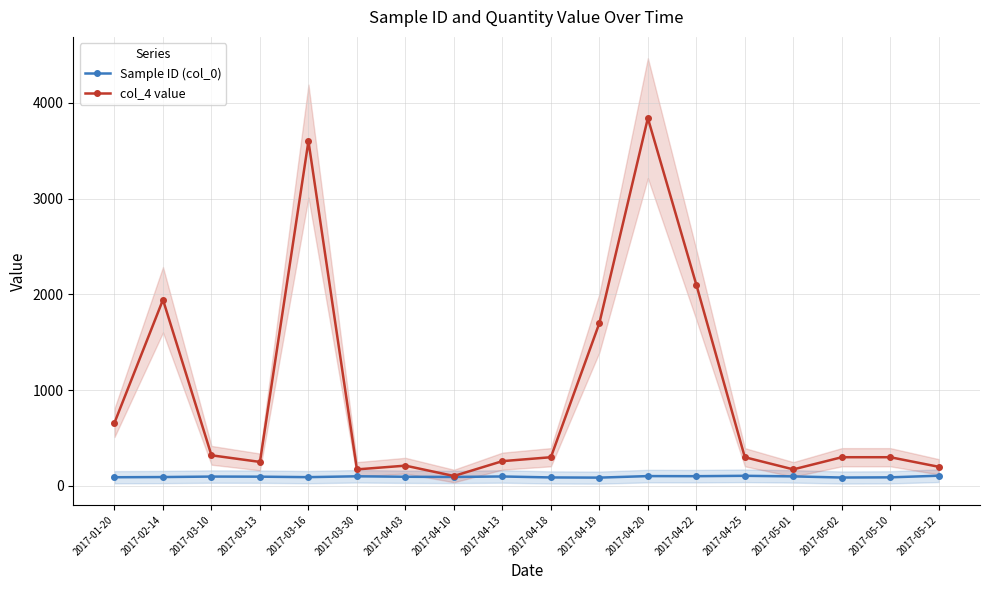

True or false: col_4 value and Sample ID (col_0) cross at least once.

False